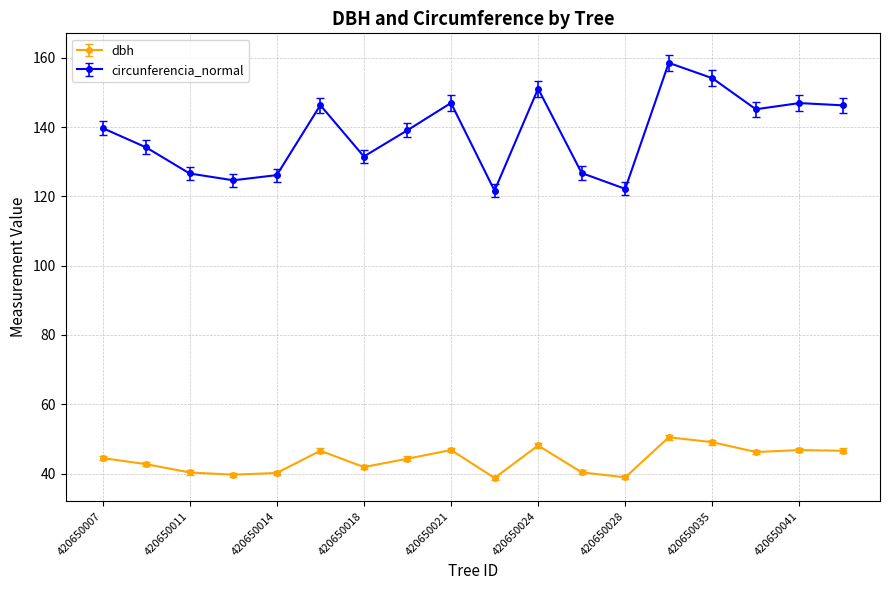

What is the difference between the second highest and second lowest values in the dbh series?

10.2